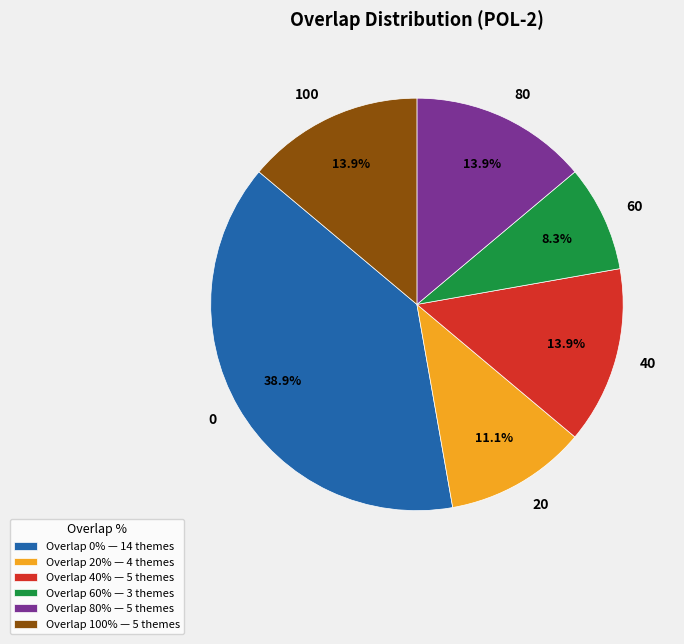

How many segments does this pie chart have?

6